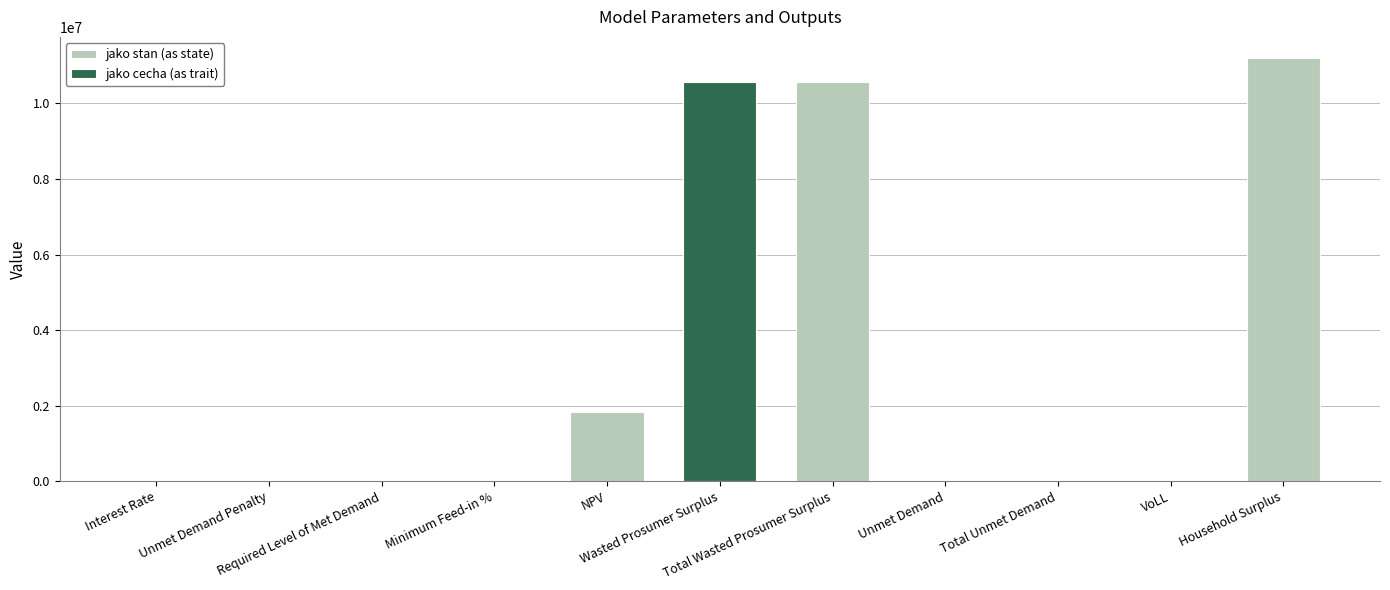

True or false: the data shows 0.4 at Interest Rate.

True